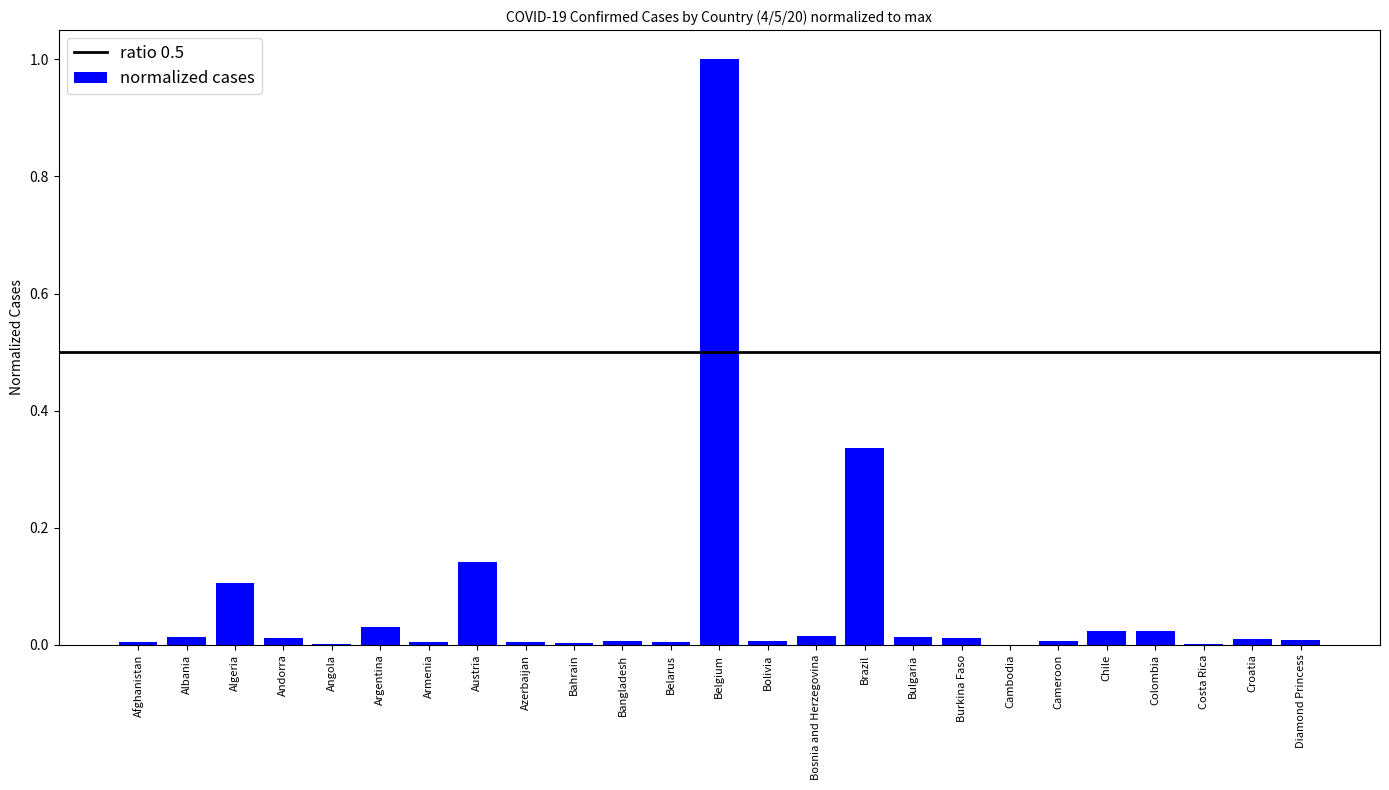

True or false: the data shows 1.0 at Belgium.

True